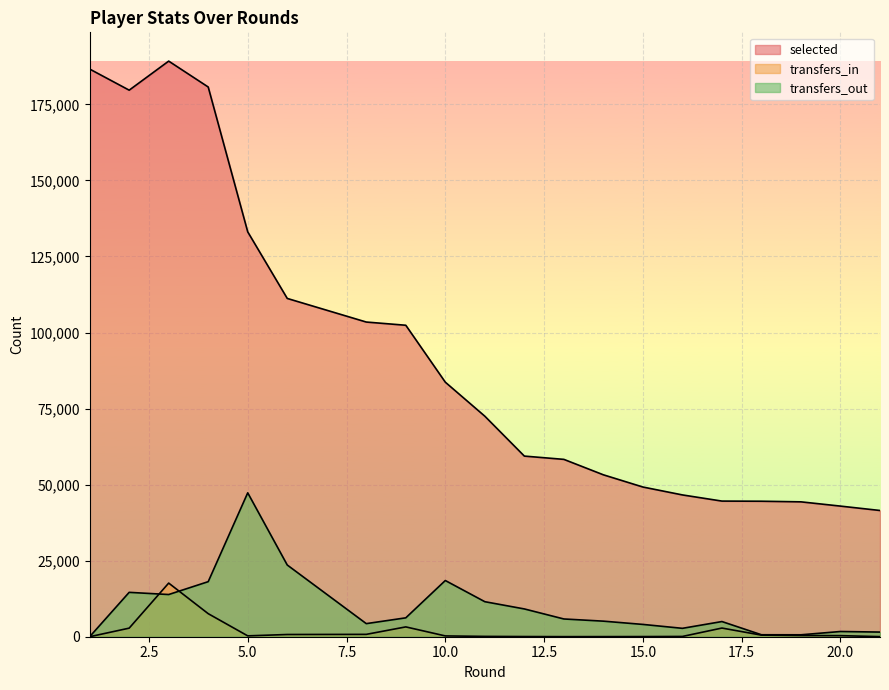

Which series has the widest spread of values?

selected